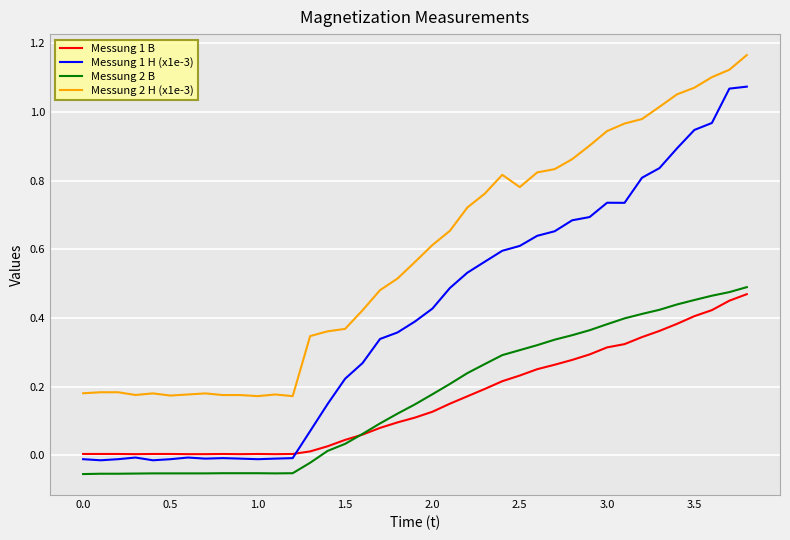

True or false: Messung 2 H (x1e-3) and Messung 1 H (x1e-3) intersect in this chart.

False